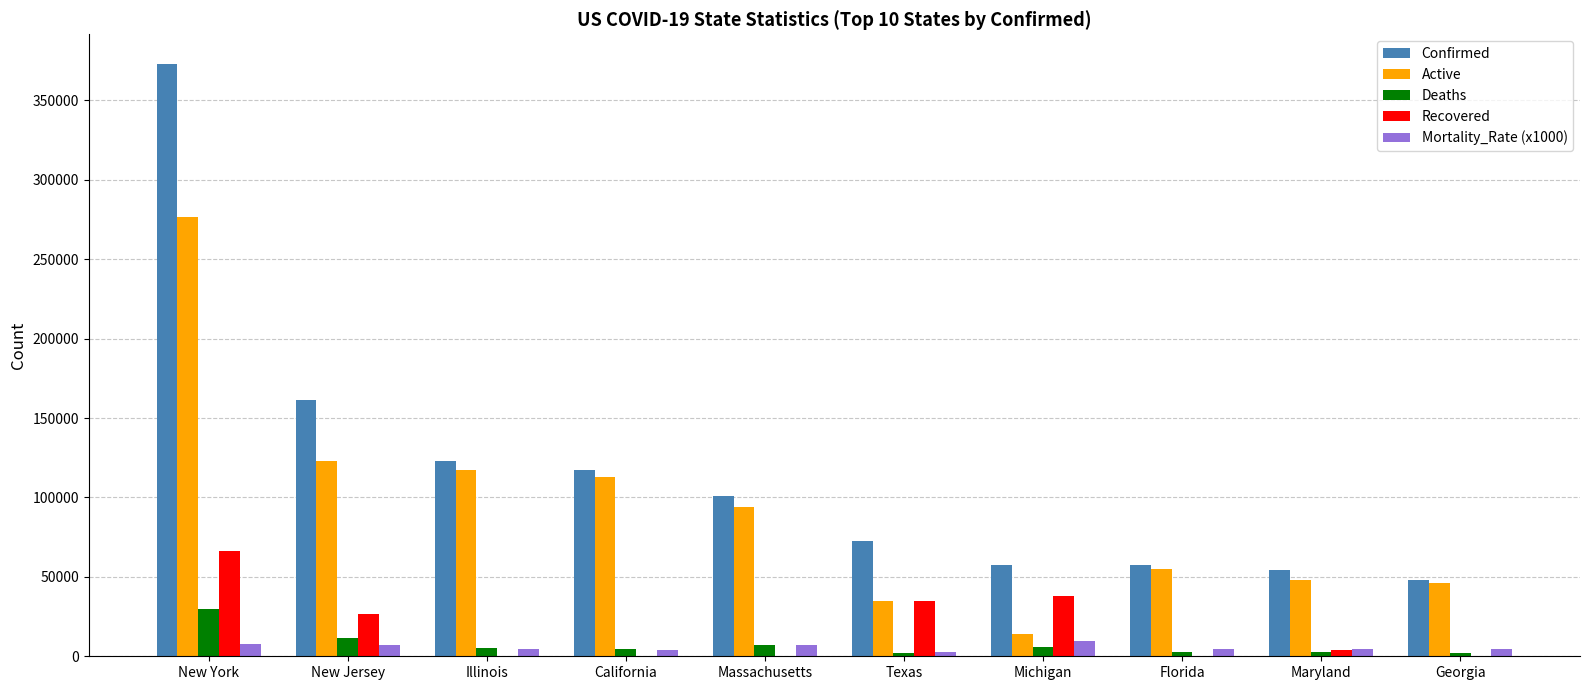

What is the highest value of the Recovered series?

66262.0